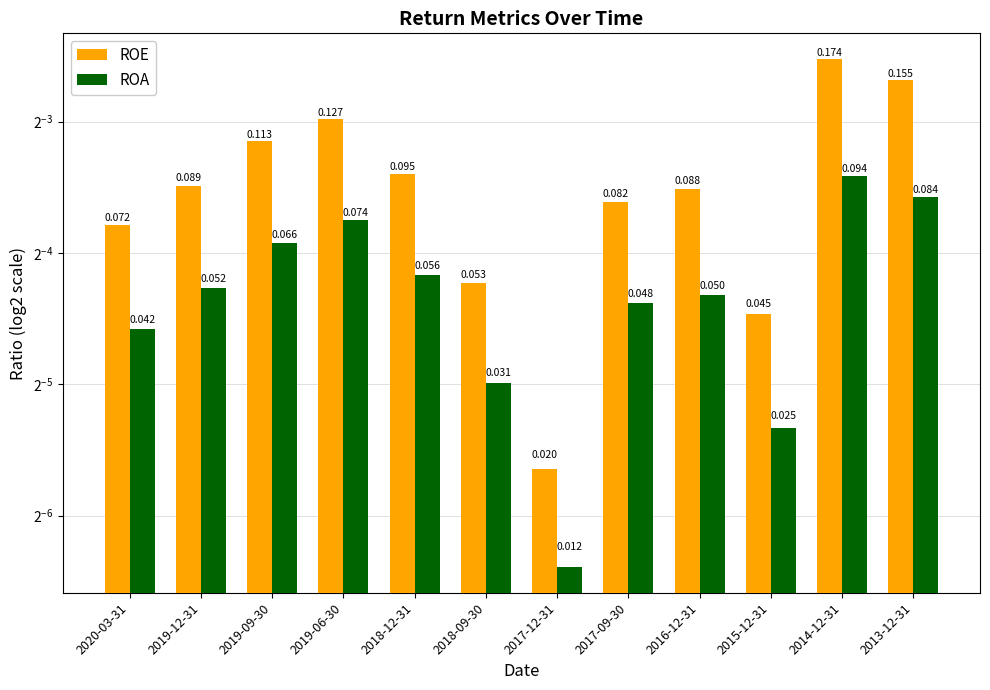

What is the average value of the ROE series?

0.1